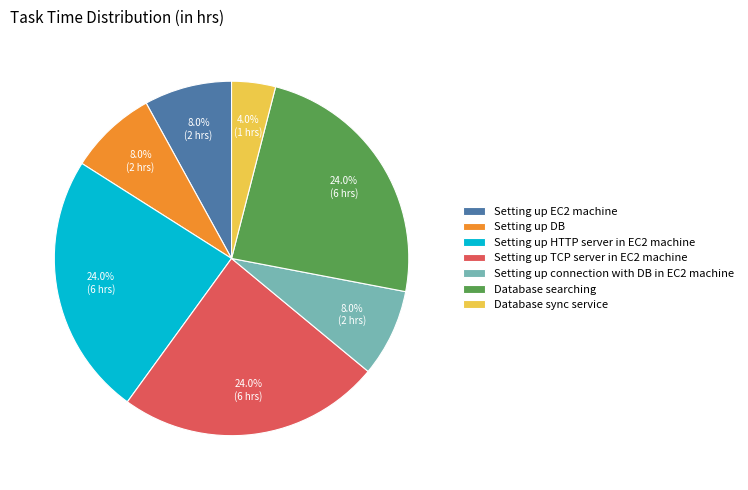

To the nearest percent, what portion does Setting up connection with DB in EC2 machine represent?

8%